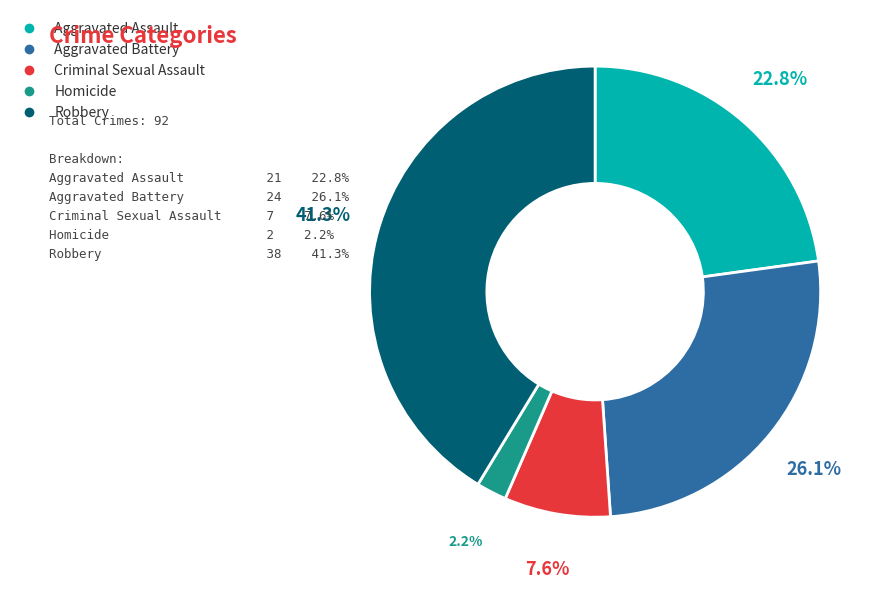

Do Aggravated Assault and Criminal Sexual Assault together represent more than half of the pie?

No